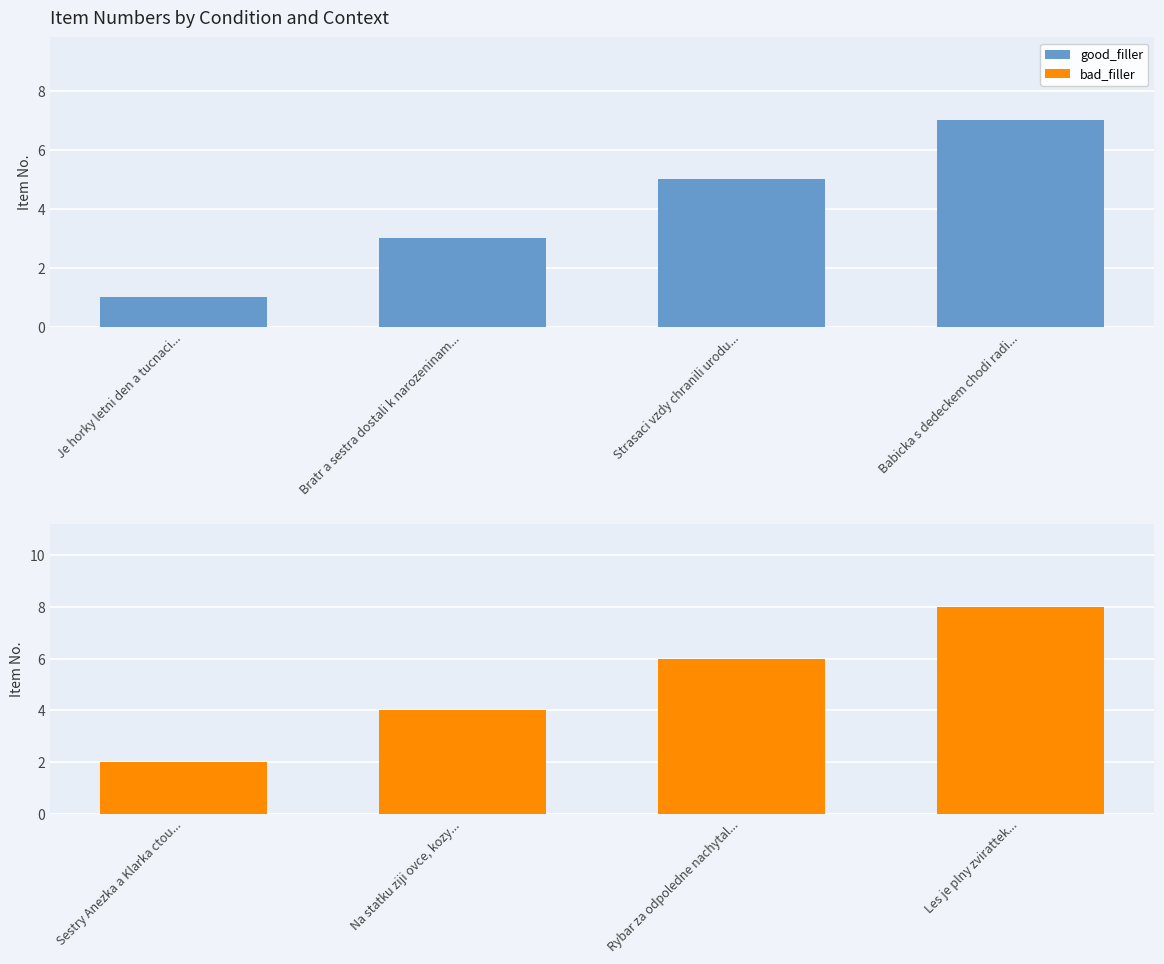

What are all the series names shown in the legend?

good_filler, bad_filler